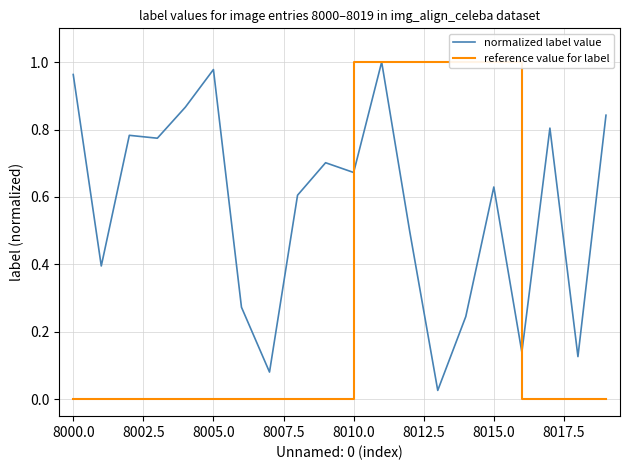

At how many categories does at least one series exceed 0?

20